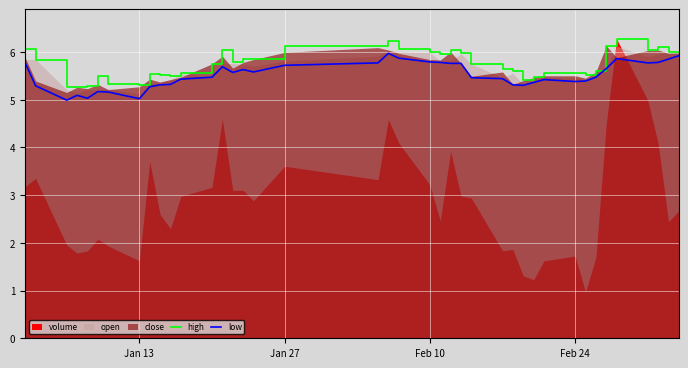

What is the maximum value for high?

6.3